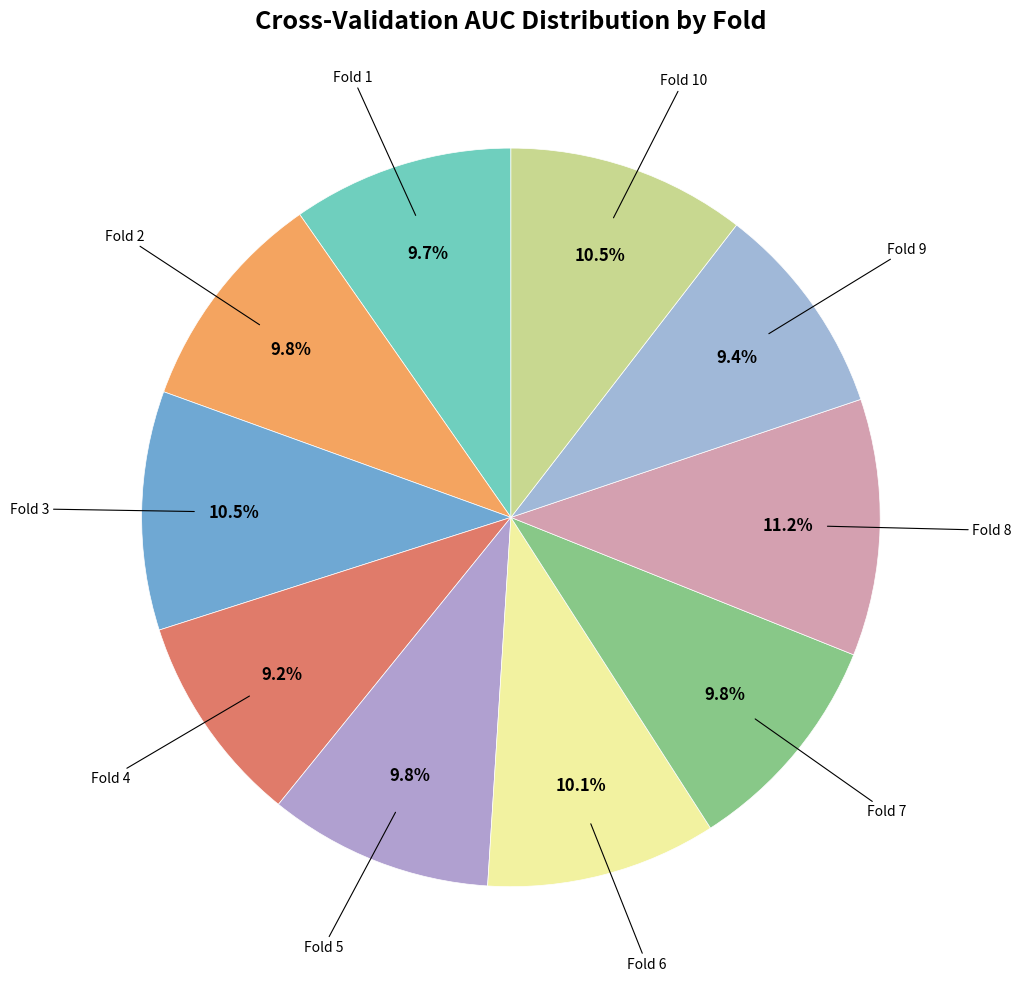

Is there any slice that represents more than half of the pie?

No